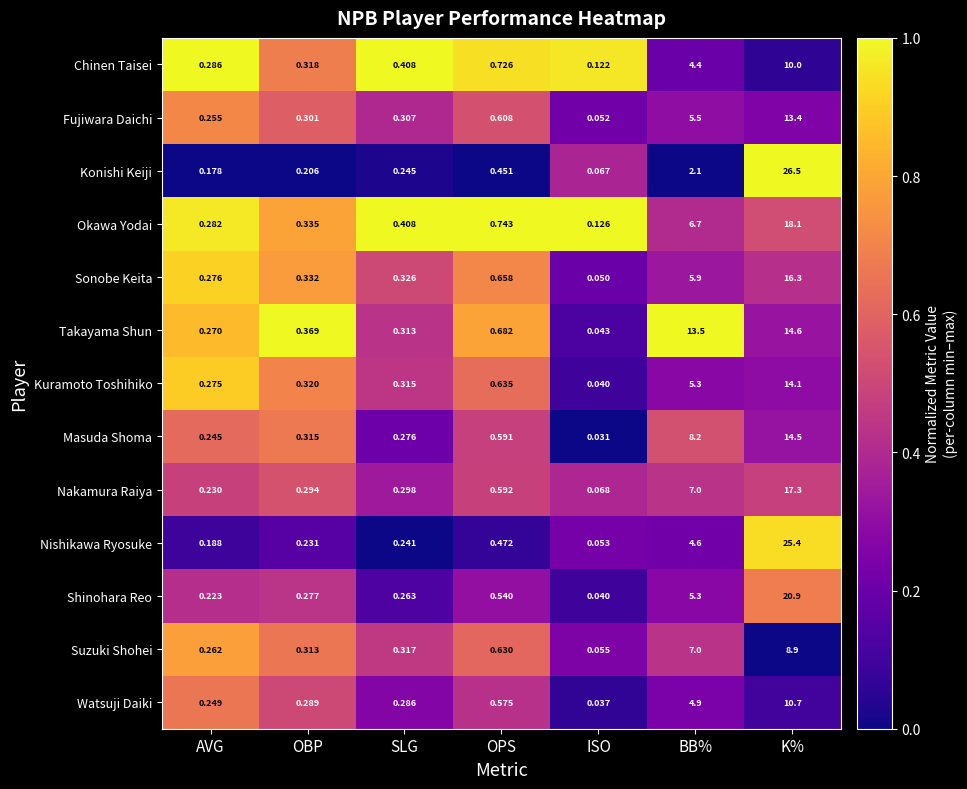

Count the number of data series in this chart.

13